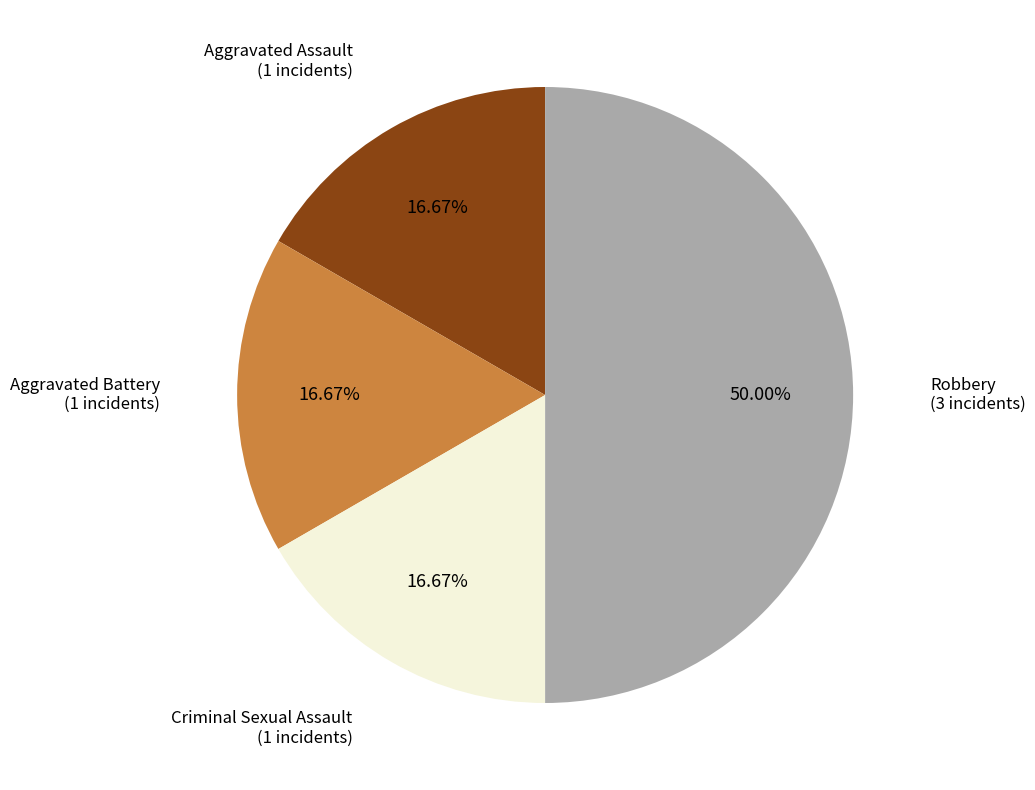

Which slice is the smallest?

Aggravated Assault